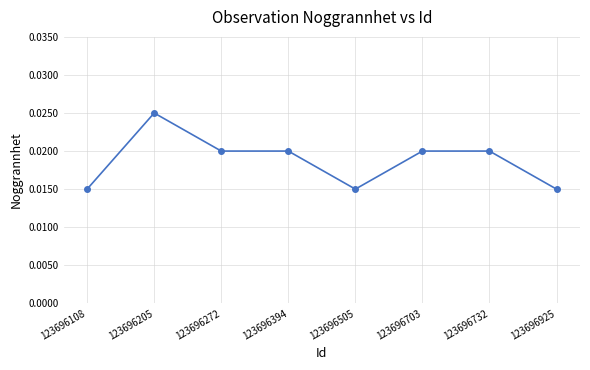

What is the change in value from 123696205 to 123696925?

-10